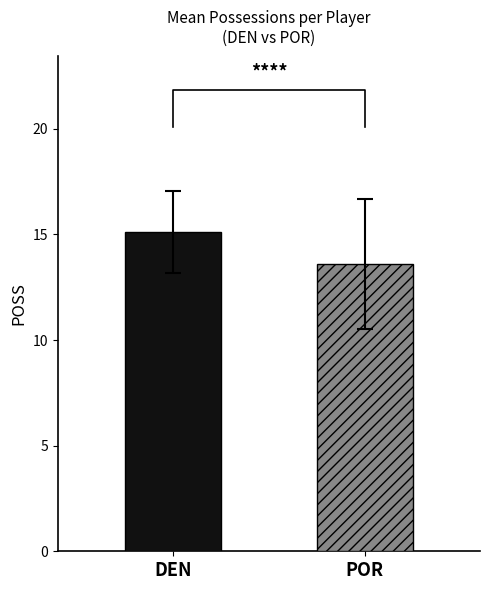

Is it true that the value at DEN is 21.1?

False